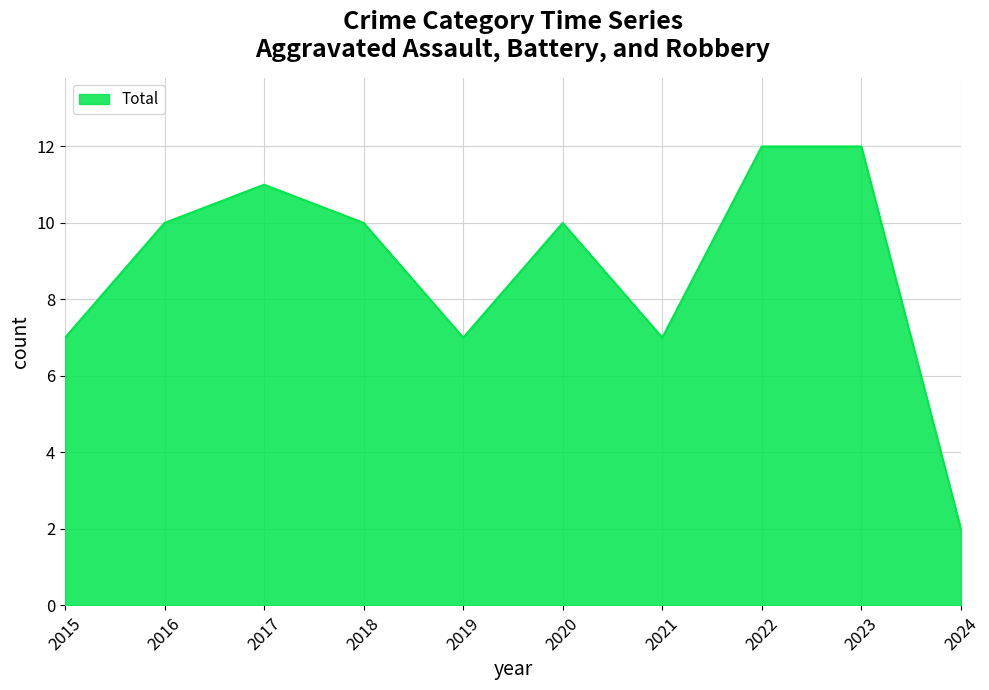

Which has a higher value, 2015 or 2023?

2023